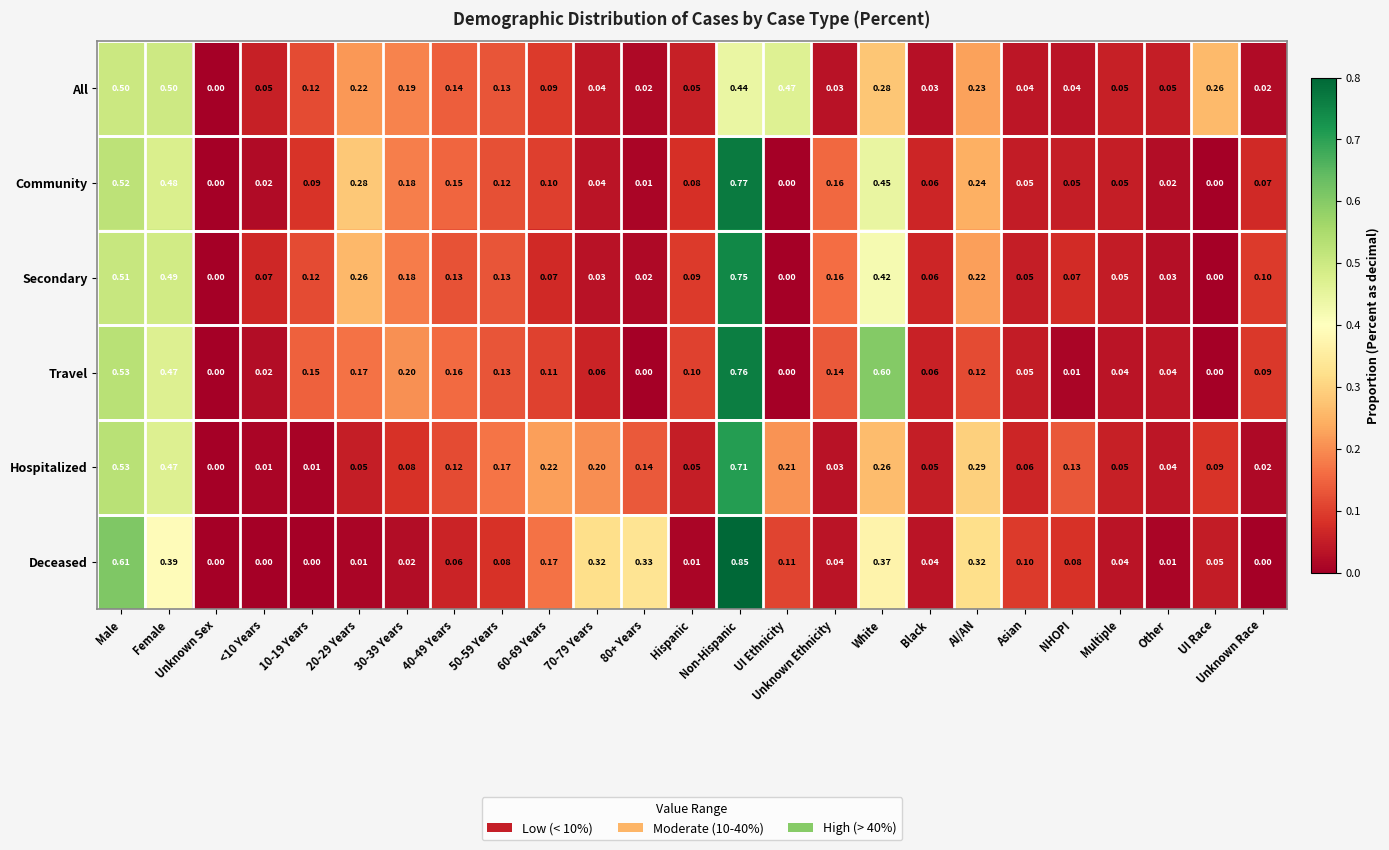

Which series changed the most between <10 Years and NHOPI?

Hospitalized